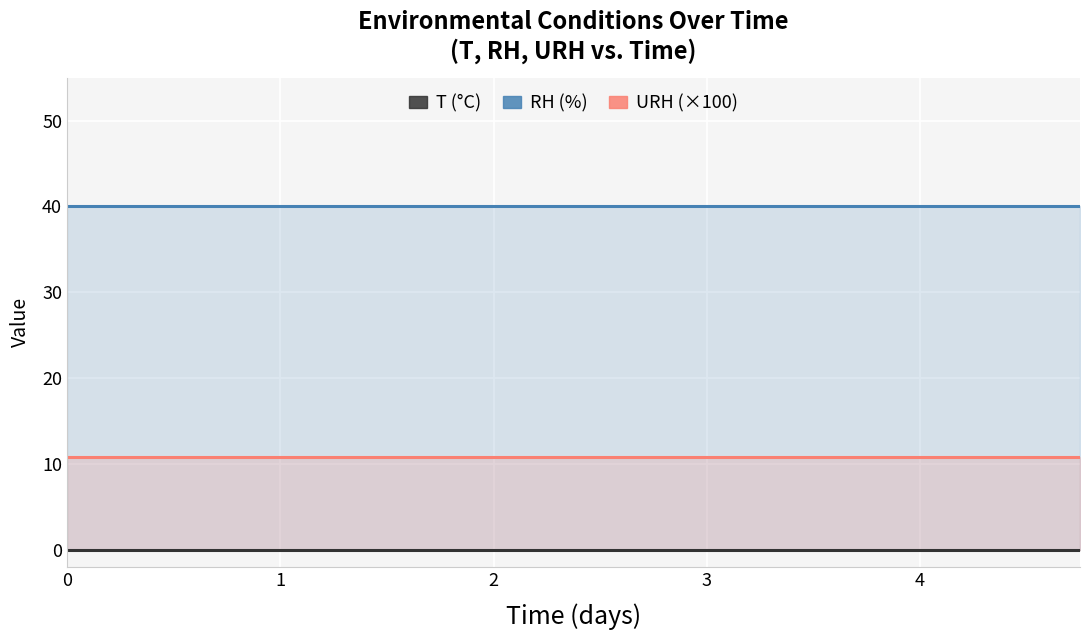

What is the sum of all URH (×100) values?

216.6